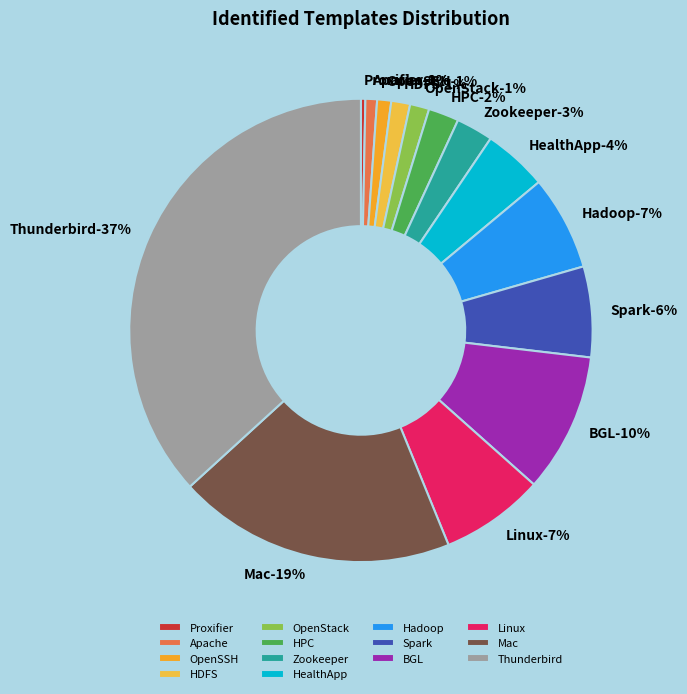

Does HDFS represent more than half of the total?

No